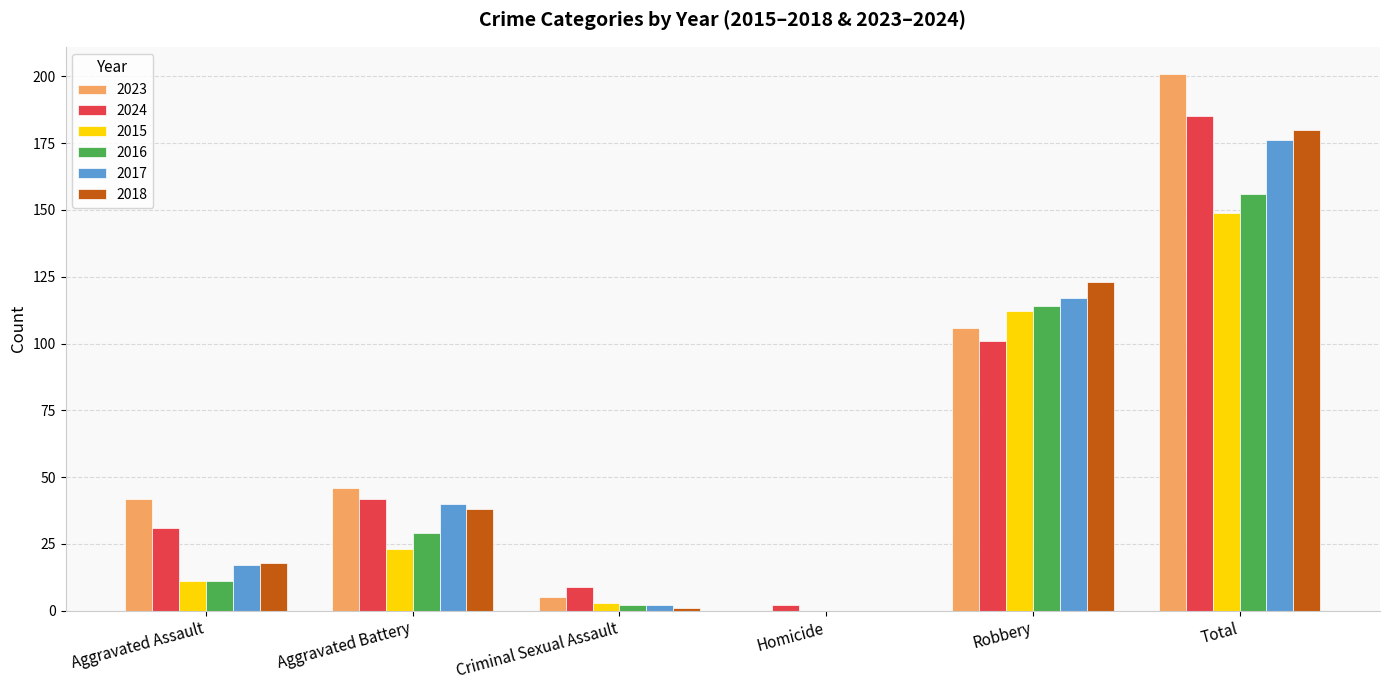

What is the spread (max minus min) of values at Criminal Sexual Assault?

8